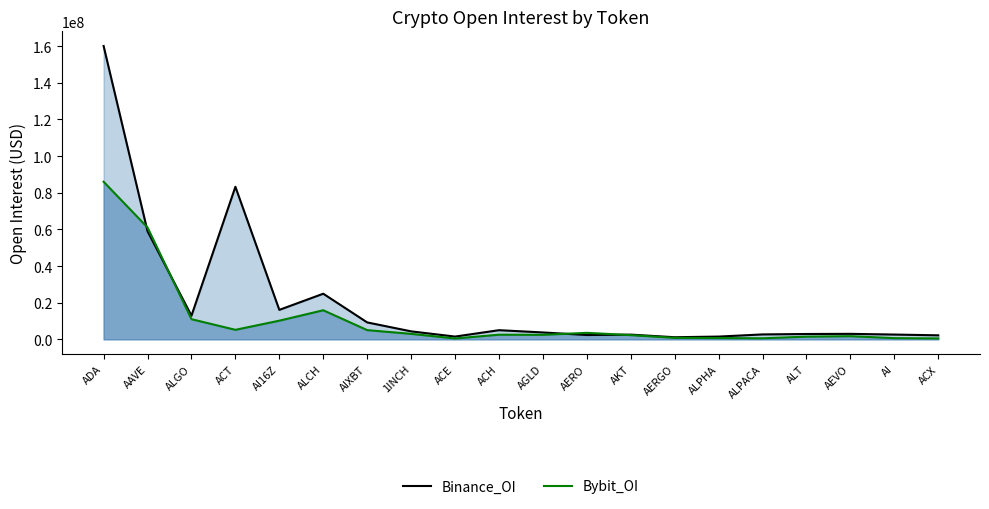

True or false: Bybit_OI (line) has more than 1 interior local peaks.

True